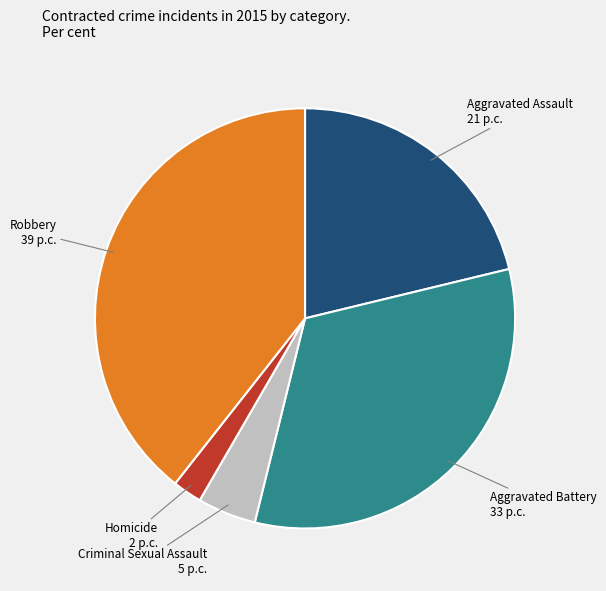

Does Criminal Sexual Assault account for over 50% of the chart?

No